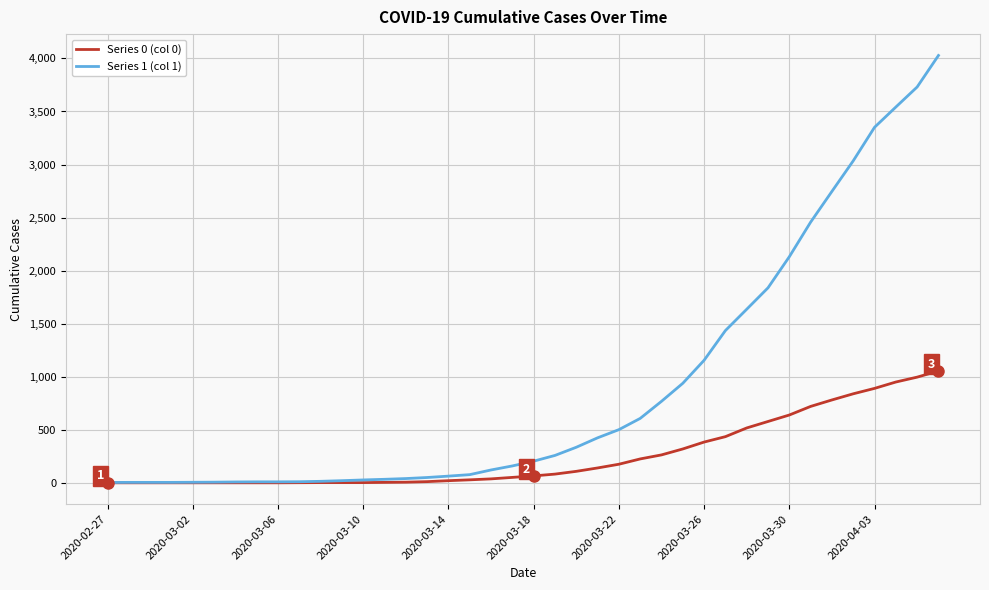

List the series in order of their overall mean, highest first.

Series 1 (col 1), Series 0 (col 0)